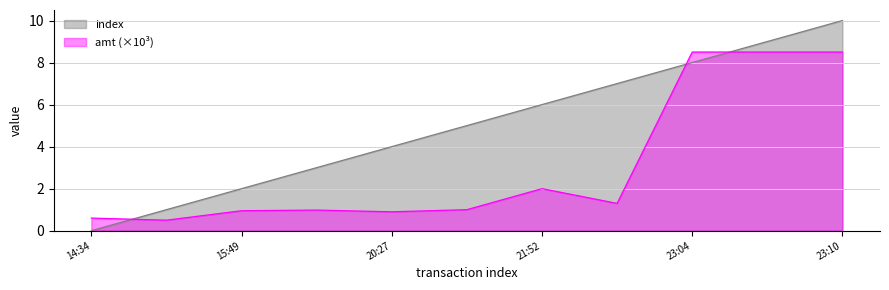

Does the chart have visible grid lines?

Yes